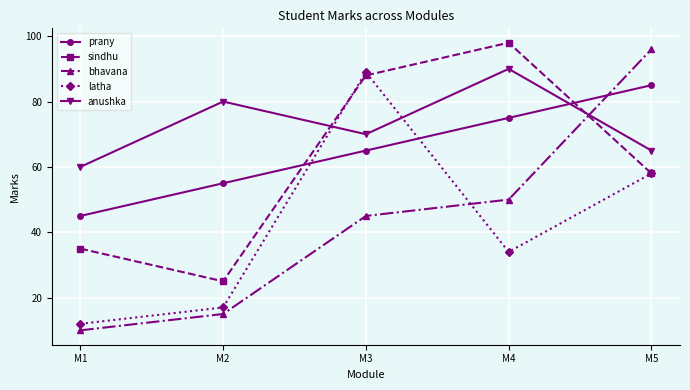

Where does the sindhu series first go above 58?

M3